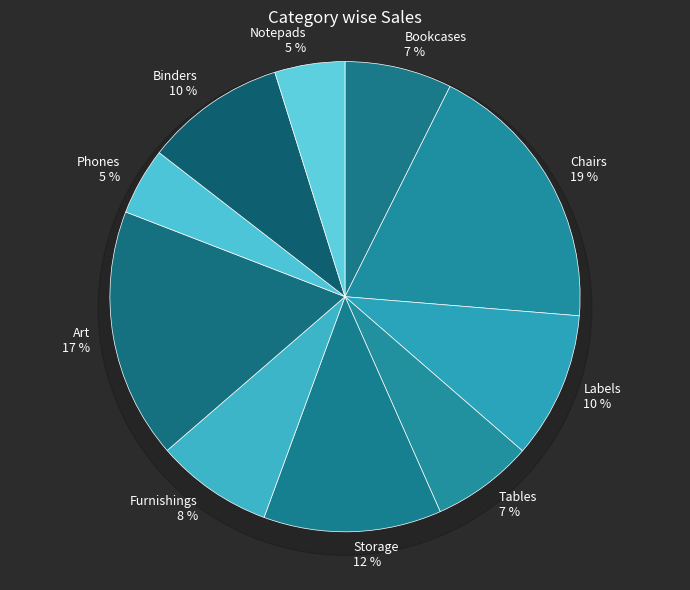

Which slice is the largest?

Chairs